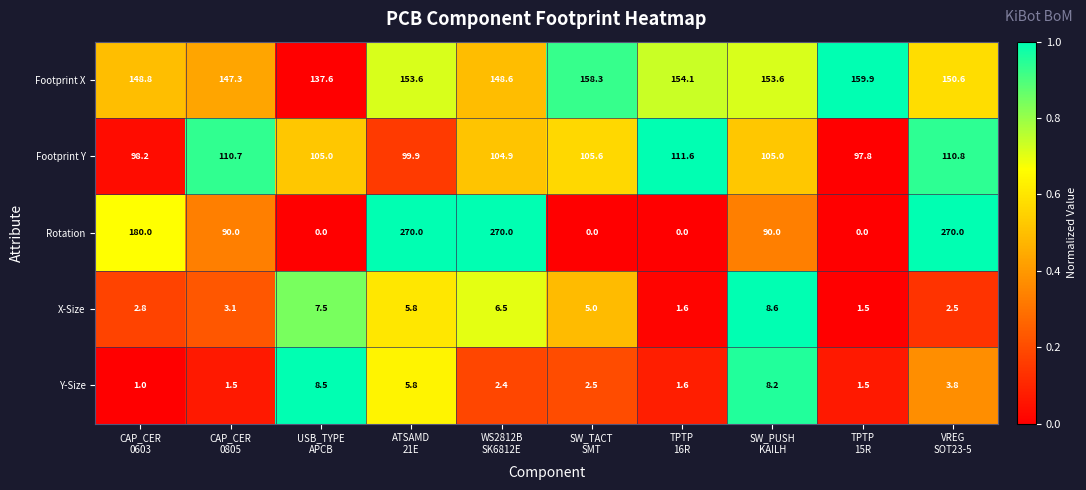

Rank the series by their maximum value, from highest to lowest.

Rotation, Footprint X, Footprint Y, X-Size, Y-Size